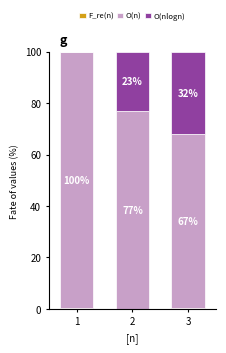

Does the chart contain stacked bars?

Yes